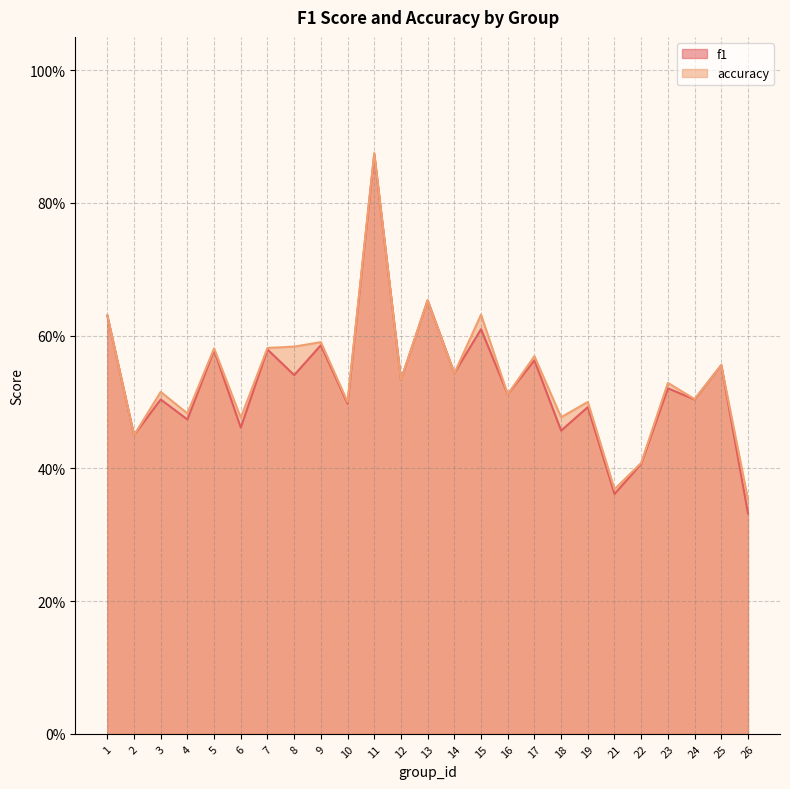

Between which two adjacent categories do f1 and accuracy first intersect?

14 and 15